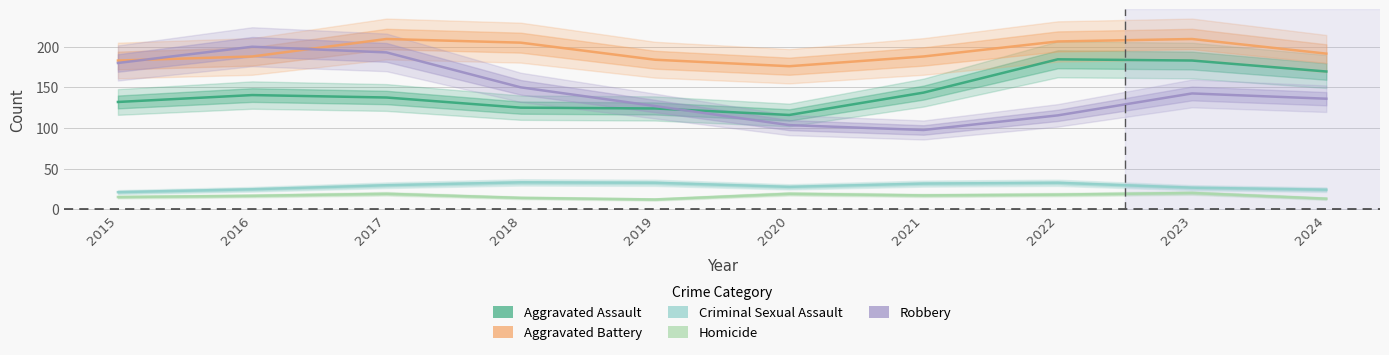

Where is the first local maximum for Criminal Sexual Assault?

2018